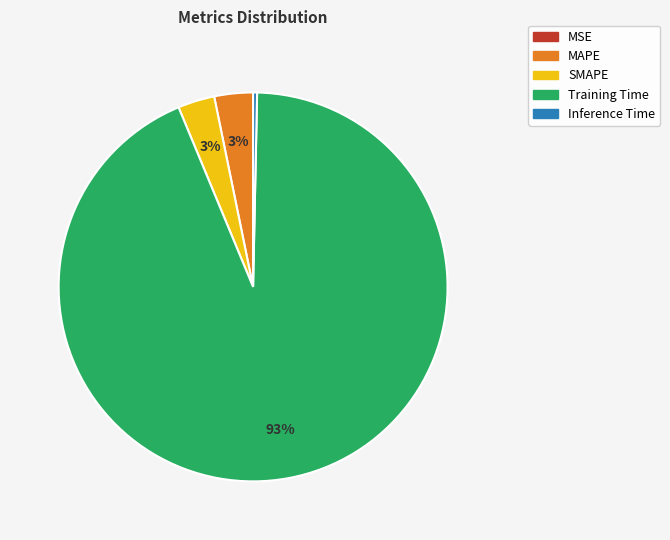

Which slice is the largest?

Training Time